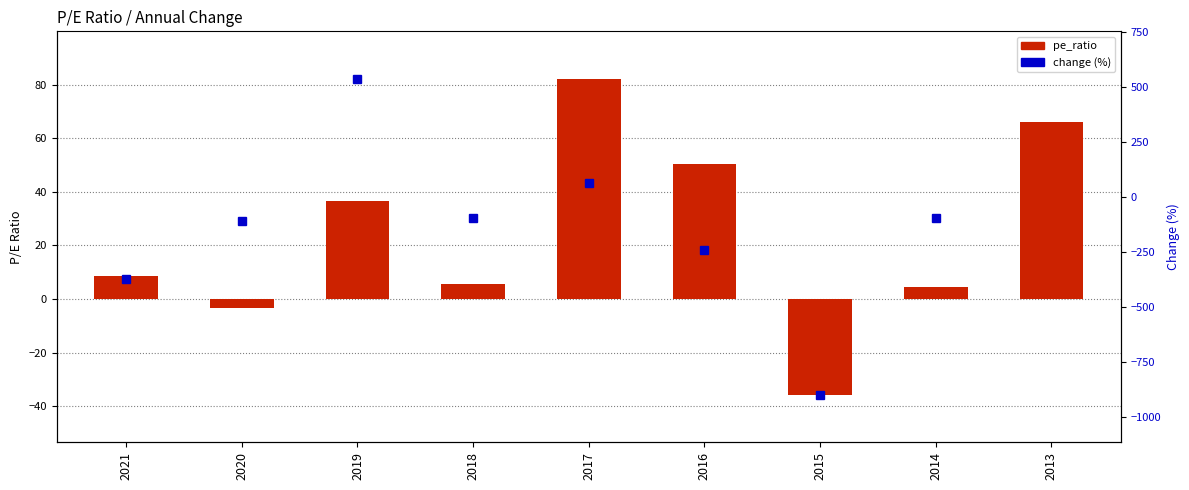

Rank the series by their maximum value, from highest to lowest.

change (%), pe_ratio